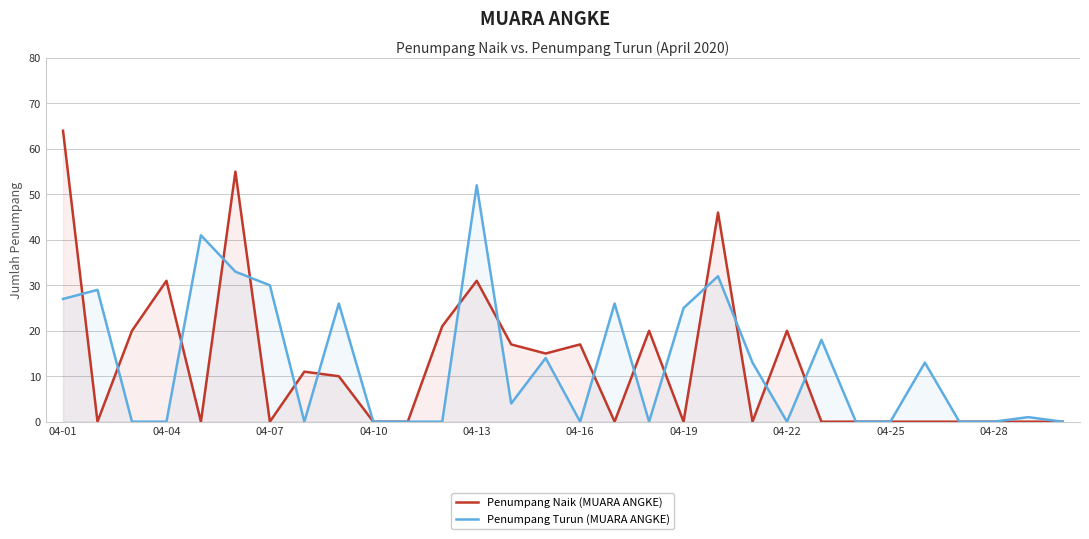

What is the greatest value displayed?

64